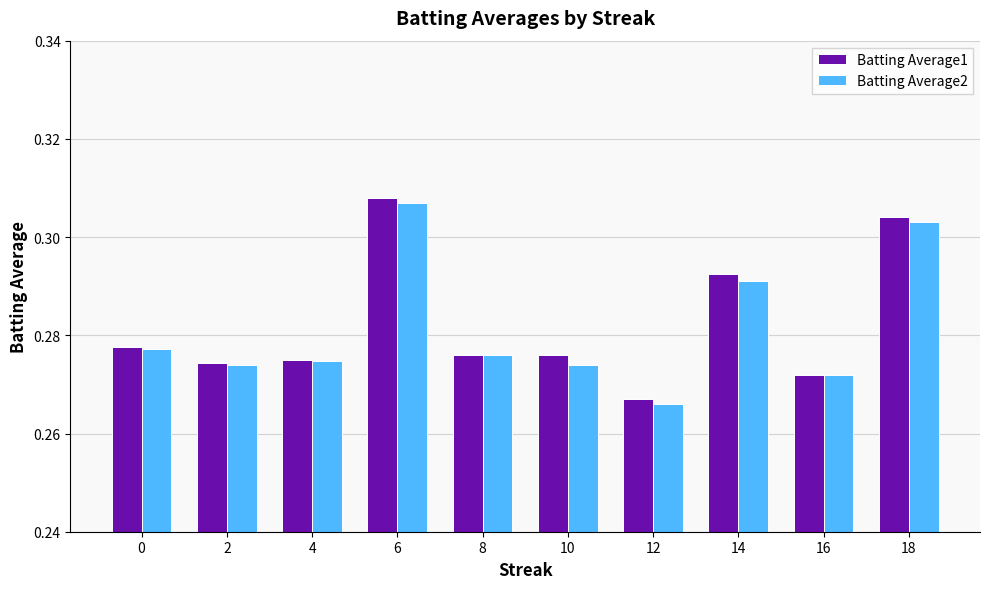

What is the total value across all series at 0?

0.6